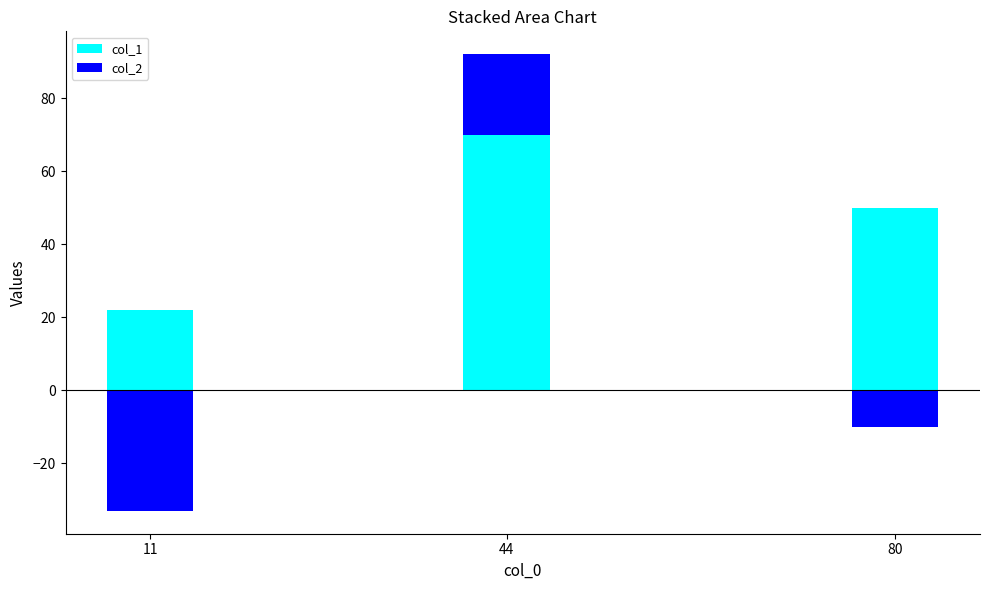

At how many categories does at least one series exceed 13?

3